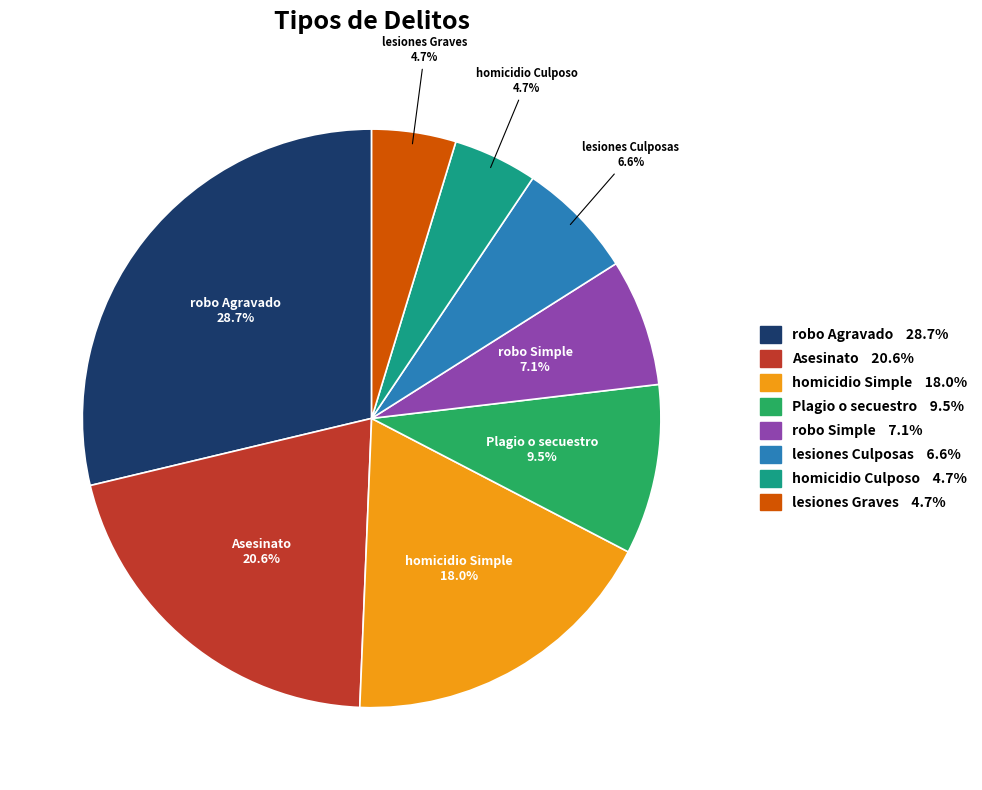

To the nearest percent, what portion does Asesinato represent?

21%